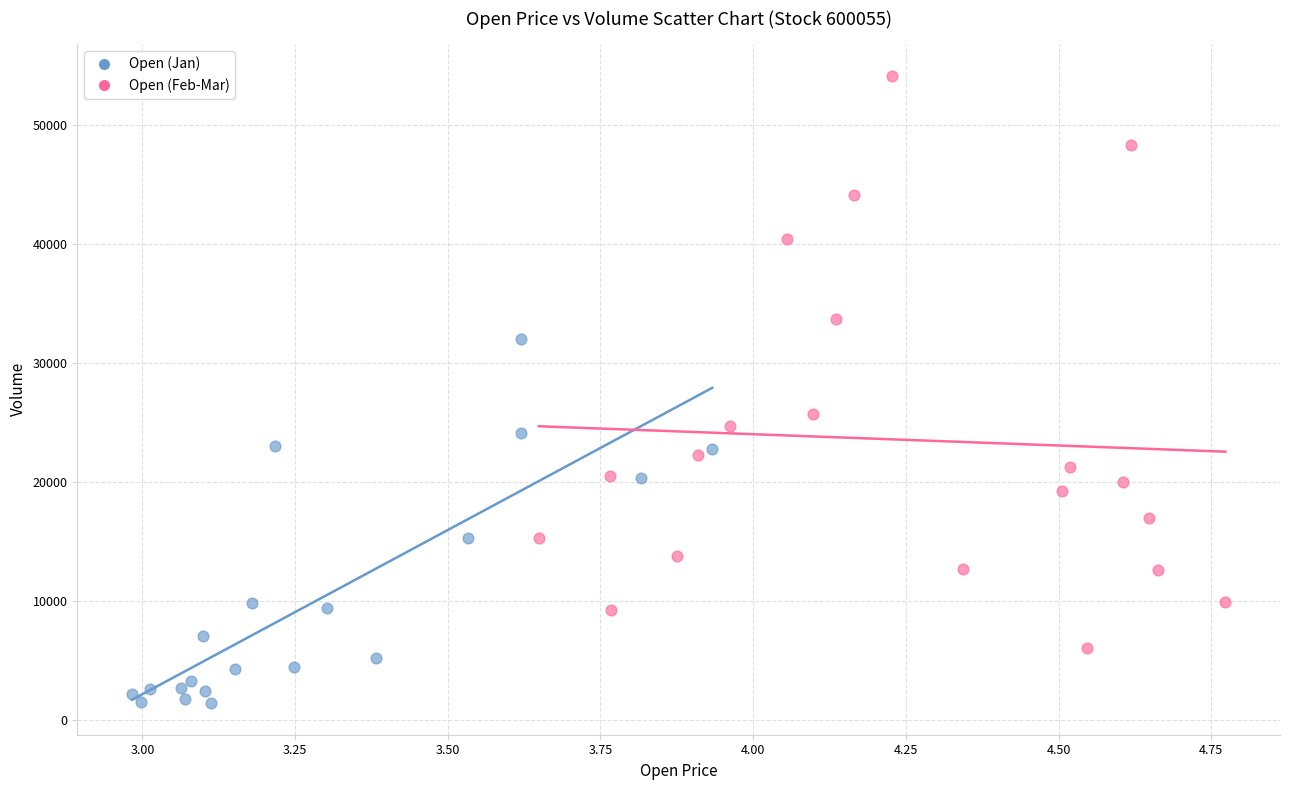

What are all the series names shown in the legend?

Open (Jan), Open (Feb-Mar)